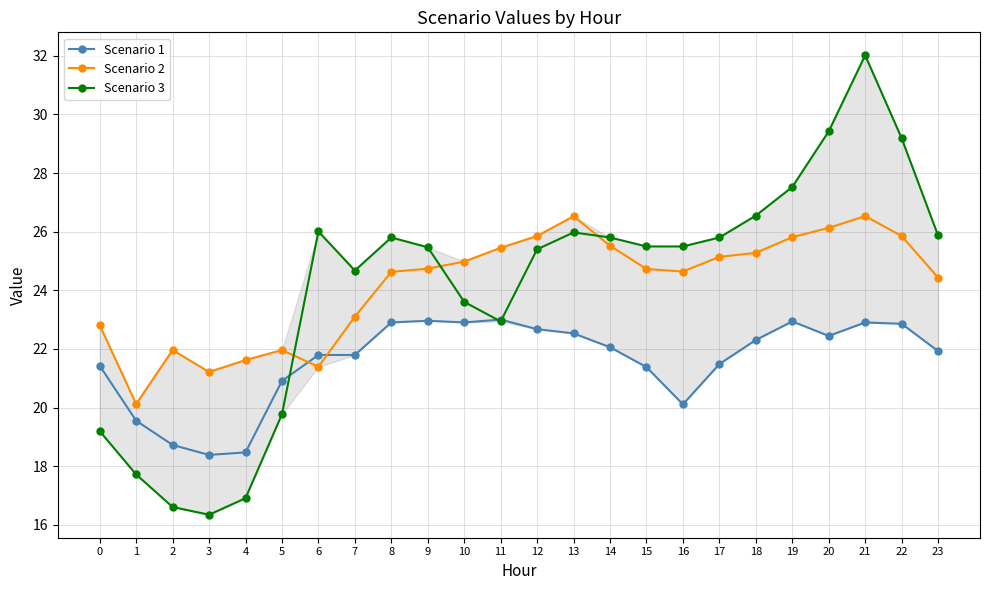

At which category does Scenario 3 reach its first local peak?

6